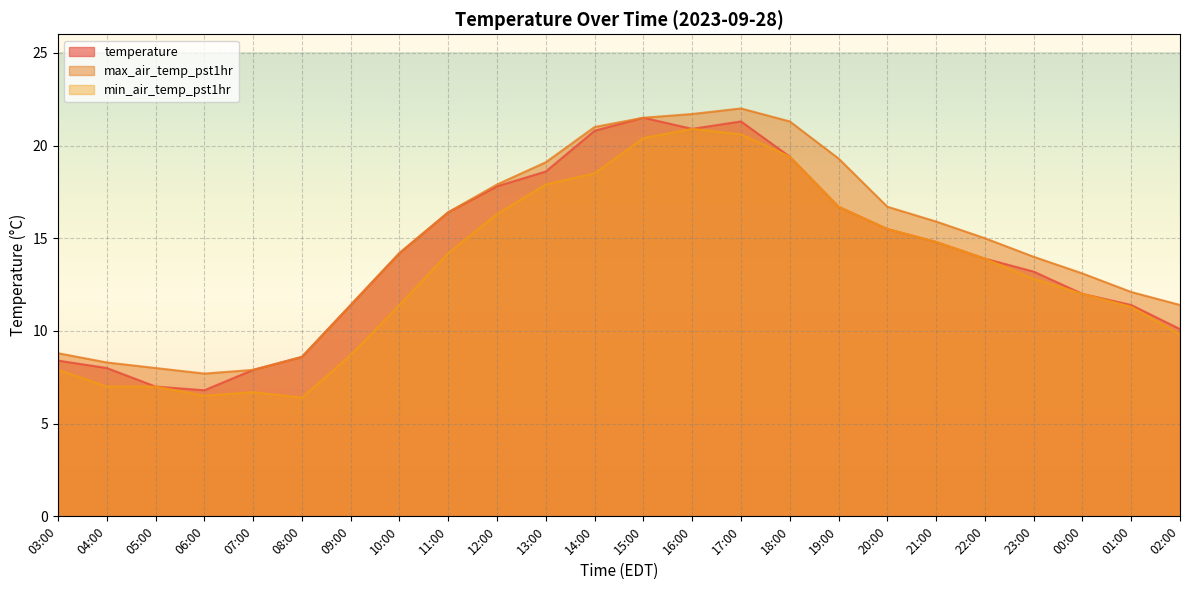

Reading left to right, list all the values displayed in this chart.

temperature: 8.4	8.0	7.0	6.8	7.9	8.6	11.4	14.2	16.4	17.8	18.6	20.8	21.5	20.9	21.3	19.4	16.7	15.5	14.8	13.9	13.2	12.0	11.4	10.1
max_air_temp_pst1hr: 8.8	8.3	8.0	7.7	7.9	8.6	11.4	14.2	16.4	17.9	19.1	21.0	21.5	21.7	22.0	21.3	19.3	16.7	15.9	15.0	14.0	13.1	12.1	11.4
min_air_temp_pst1hr: 7.9	7.0	7.0	6.5	6.7	6.4	8.7	11.4	14.2	16.3	17.9	18.5	20.4	20.9	20.6	19.4	16.7	15.5	14.8	13.9	12.8	12.0	11.3	9.8